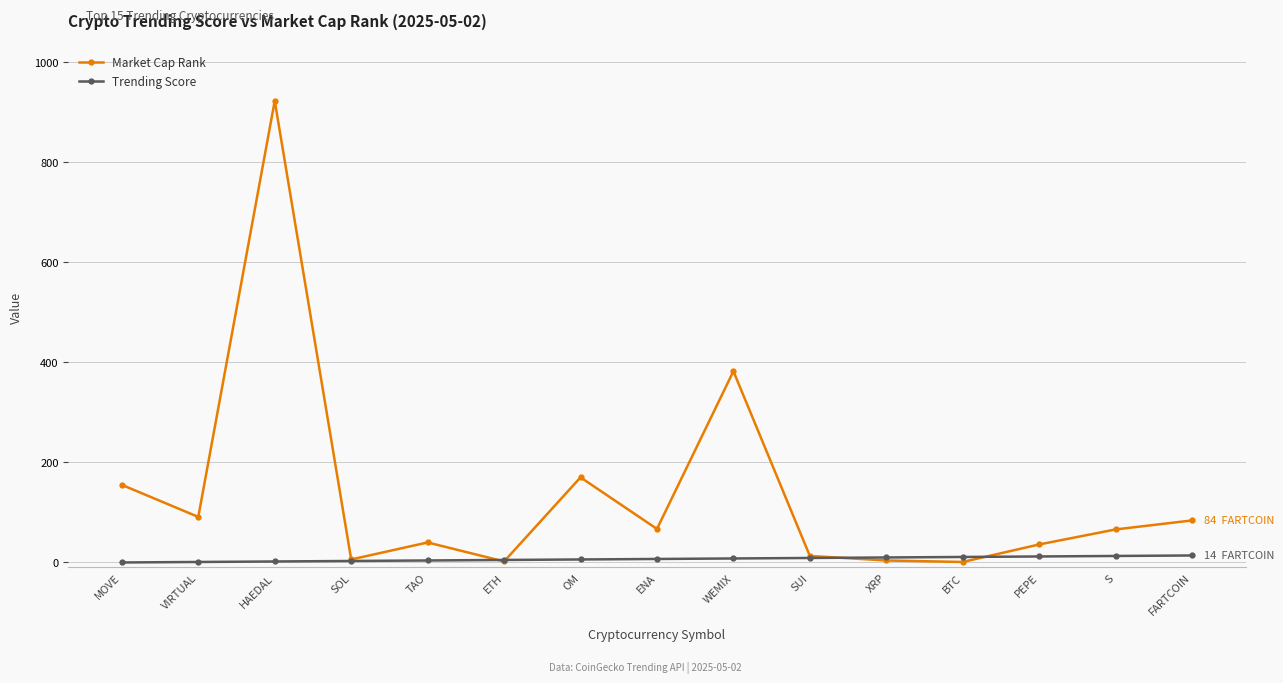

At which category does Market Cap Rank reach its first local peak?

HAEDAL